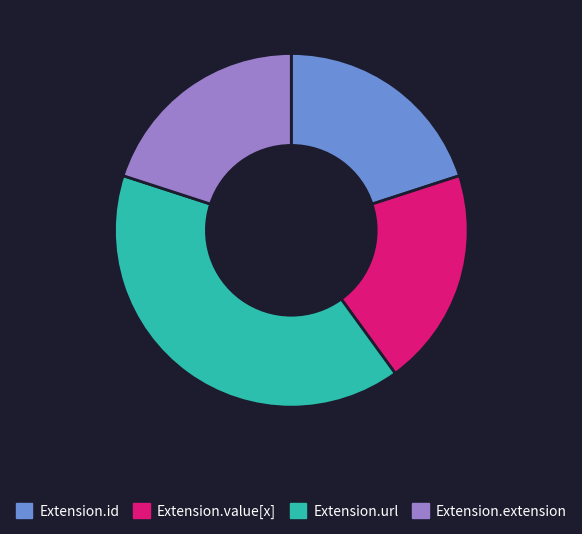

Is there a majority slice in this chart?

No